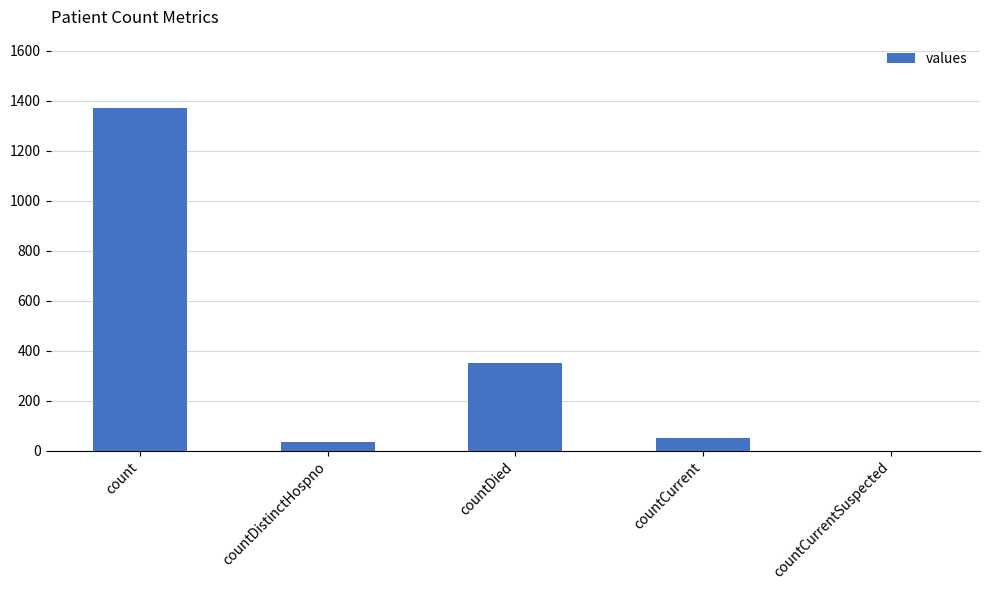

How many values are above zero?

4